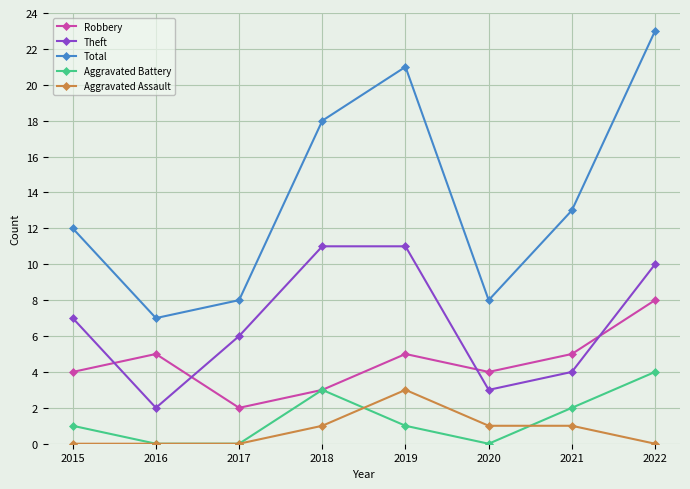

How many categories are shown in the chart?

8